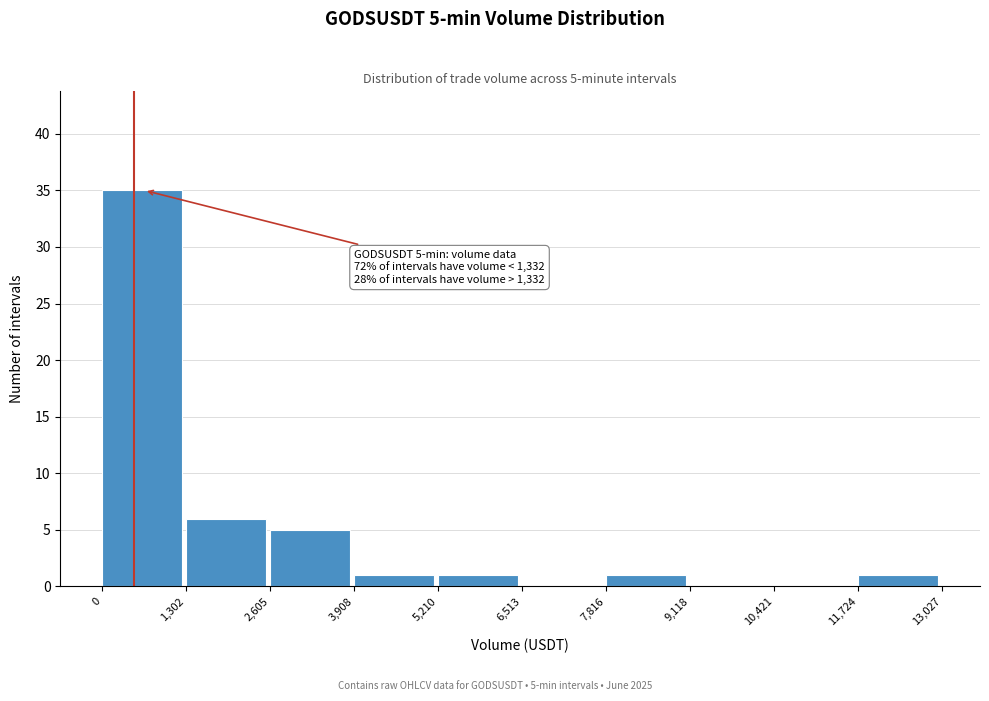

Which range on the x-axis has the tallest bar?

0 to 1,302